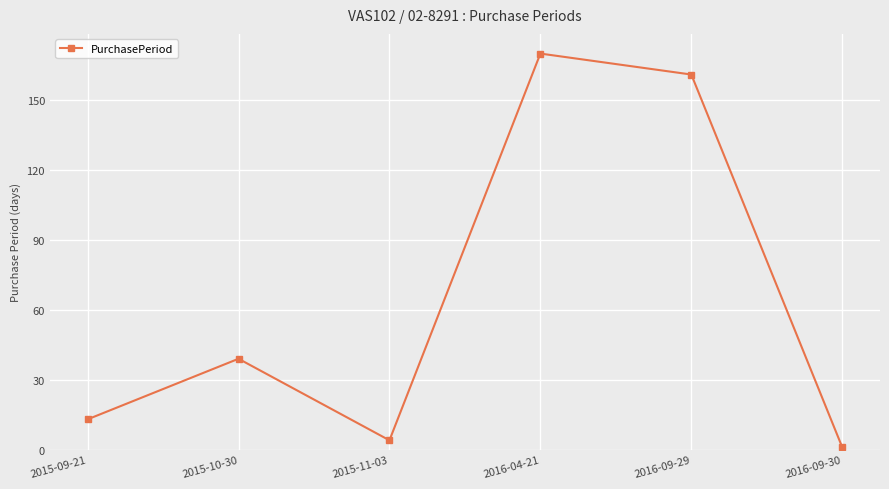

True or false: the data shows 111 at 2016-04-21.

False